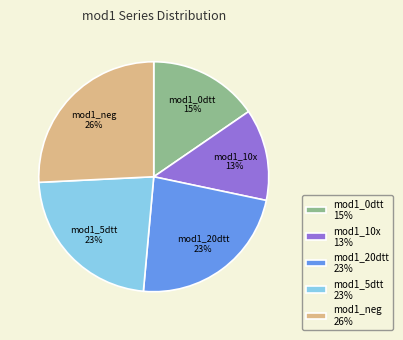

Which slice is the smallest?

mod1_10x